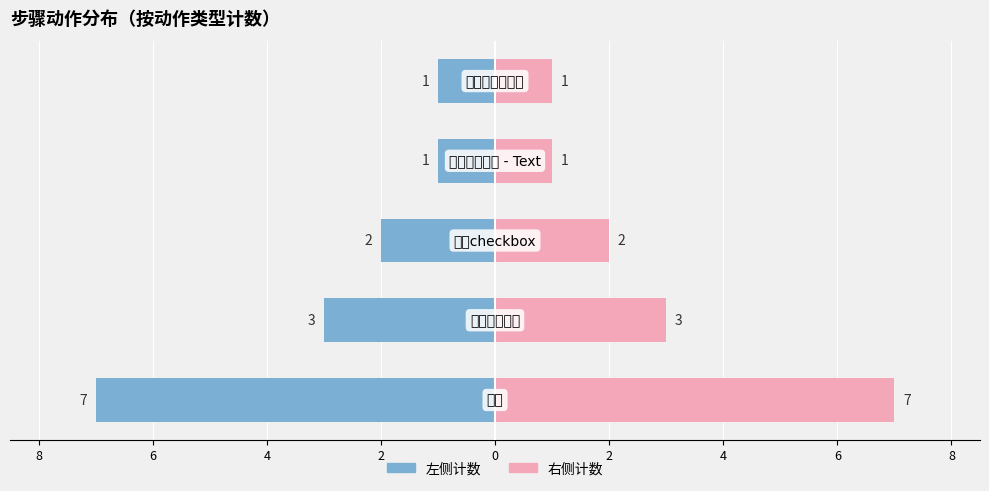

How many data points in 左侧计数 are above -2?

2